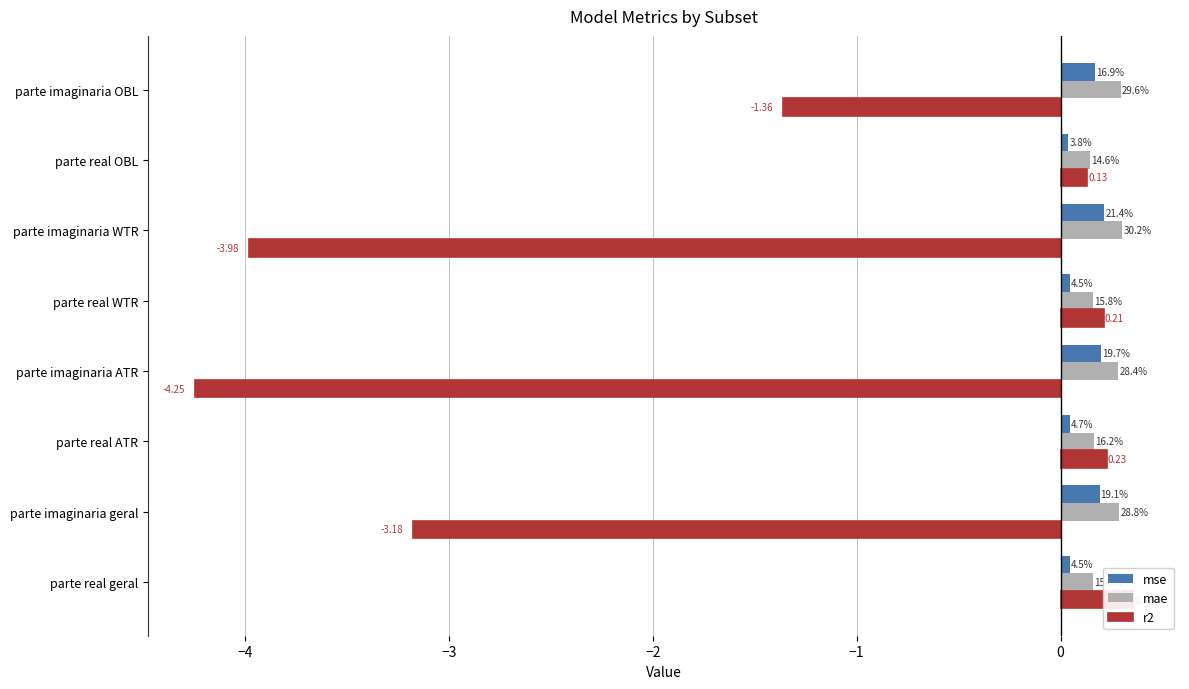

How many categories are shown in the chart?

8